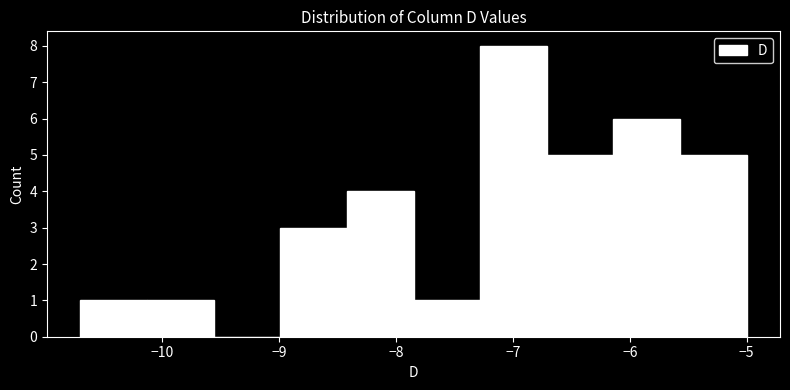

Reading left to right, list every bar in this chart as the range it spans on the x-axis followed by its height. Neither the bar edges nor the heights are printed on the chart, so give them approximately, as read against the axes.

-10.70 to -10.13: 1
-10.13 to -9.56: 1
-9.56 to -8.99: 0
-8.99 to -8.42: 3
-8.42 to -7.85: 4
-7.85 to -7.28: 1
-7.28 to -6.71: 8
-6.71 to -6.14: 5
-6.14 to -5.57: 6
-5.57 to -5.00: 5